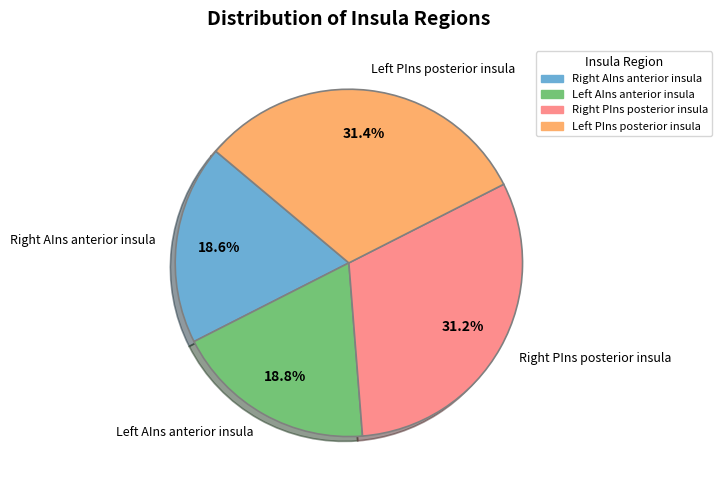

Count the number of slices in the pie.

4